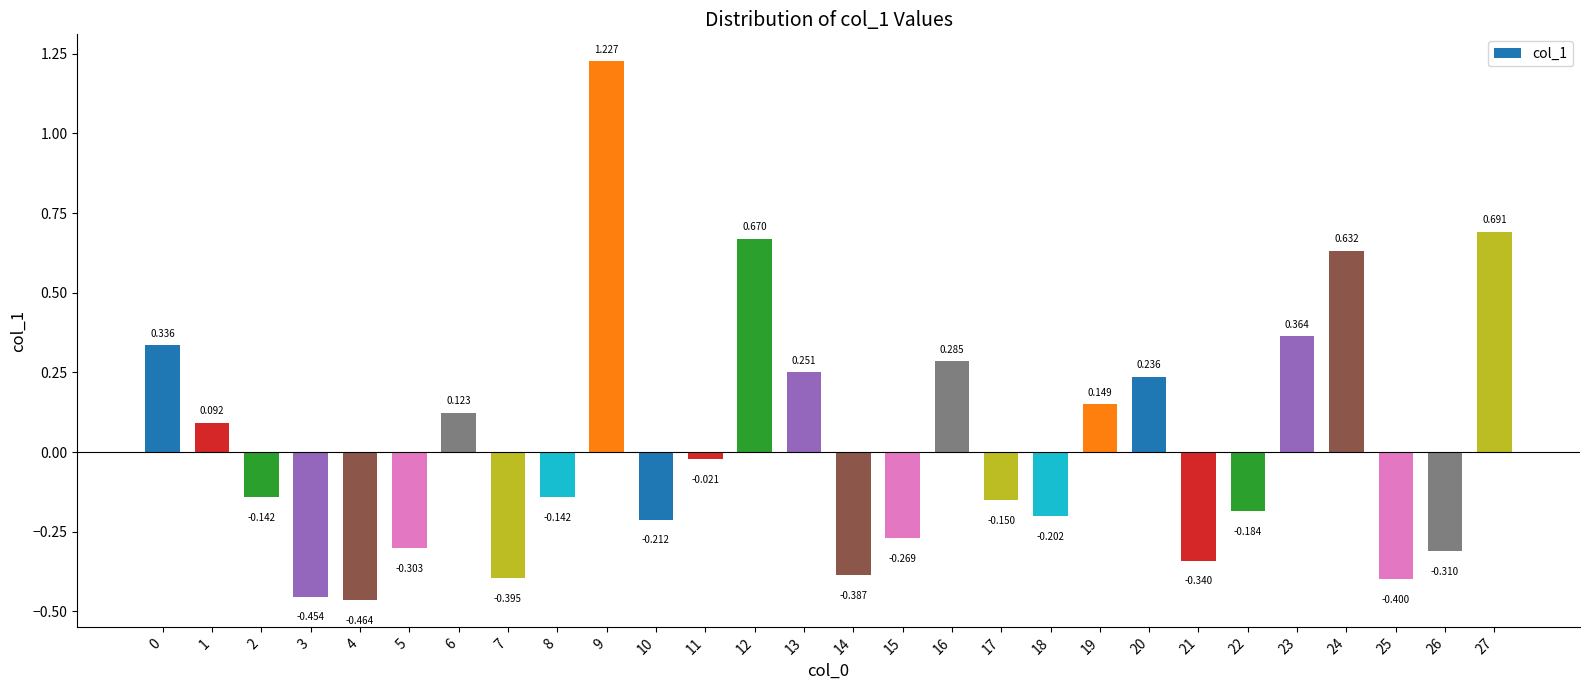

Which label corresponds to the smallest value in the chart?

4